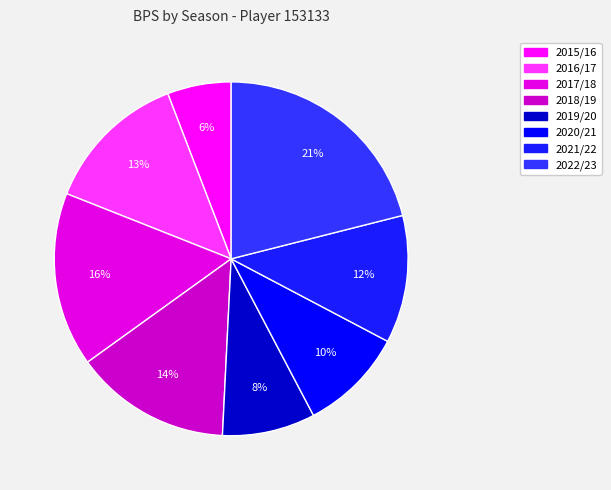

True or false: 2016/17 accounts for 27% of the total.

False